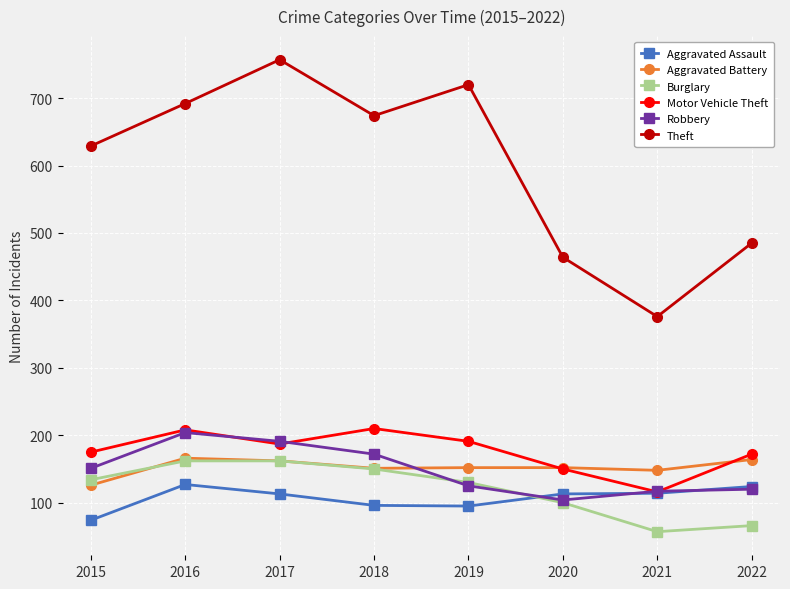

Which series has the largest range (max minus min)?

Theft